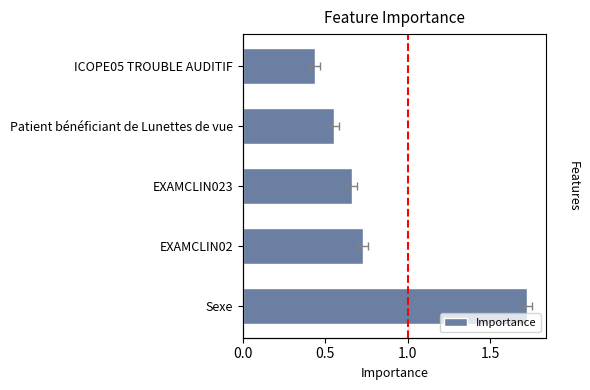

How many bars are there in total?

5